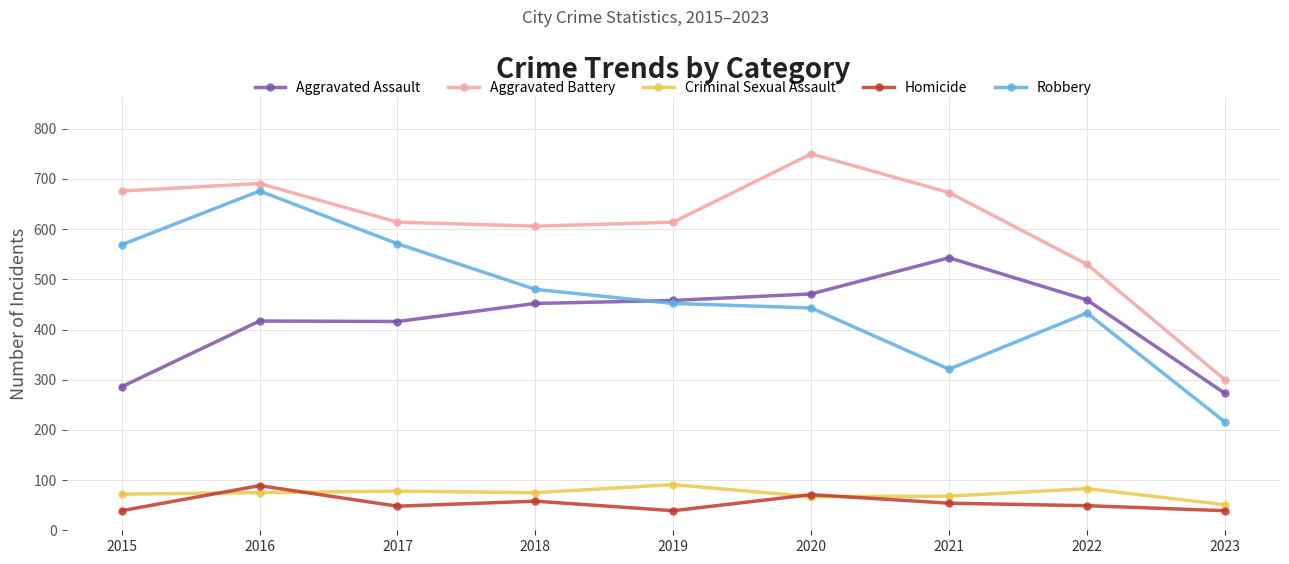

The value of Criminal Sexual Assault at 2022 is 83. True or false?

True